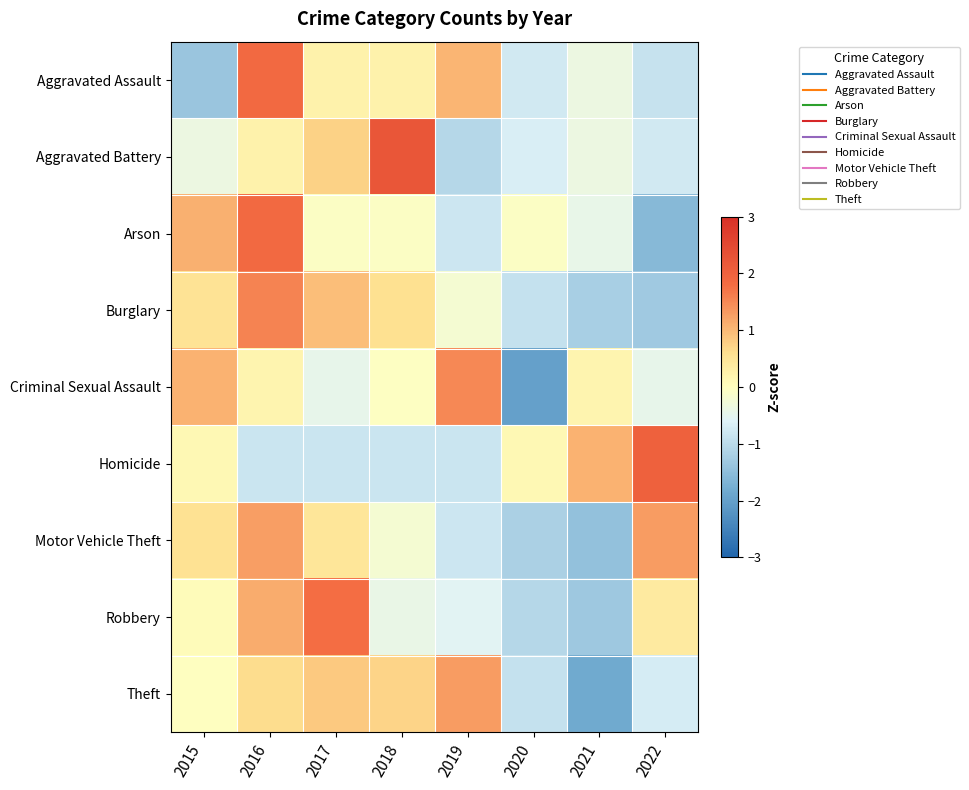

What is the greatest value displayed?

2.2